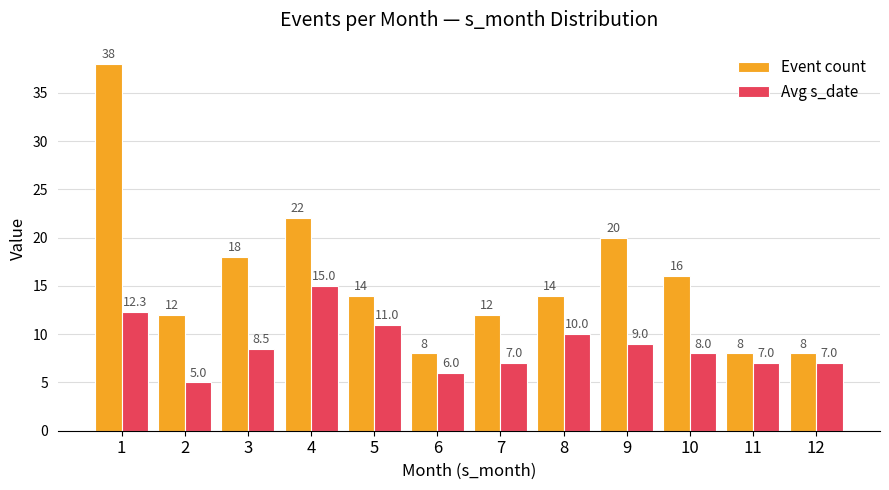

What is the difference between the maximum and minimum values in the Avg s_date series?

10.0